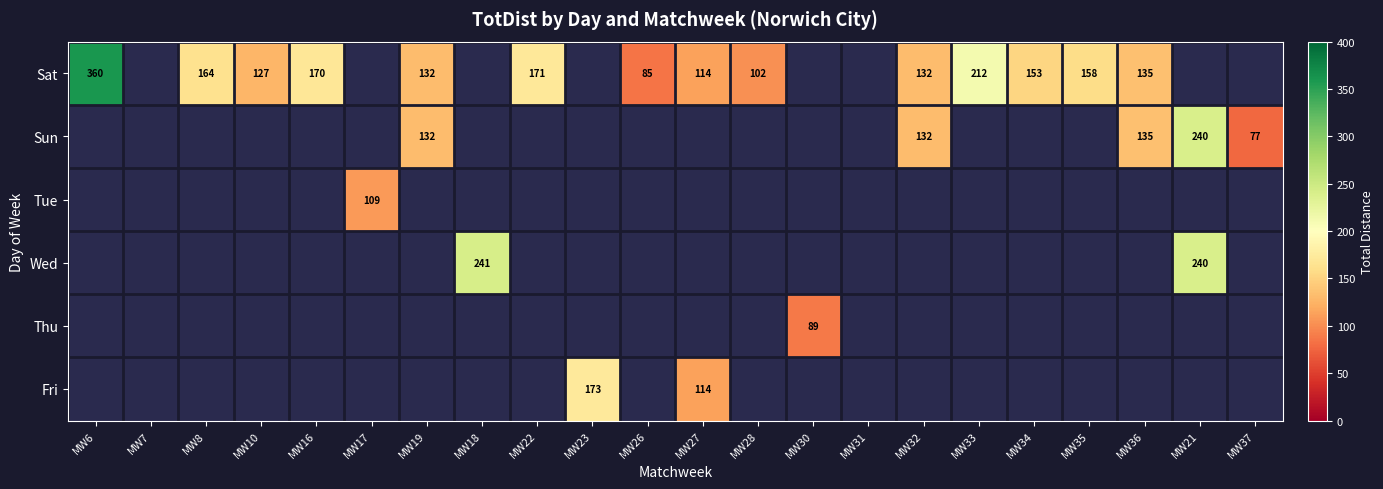

Is it true that Sat equals 303 at MW33?

False